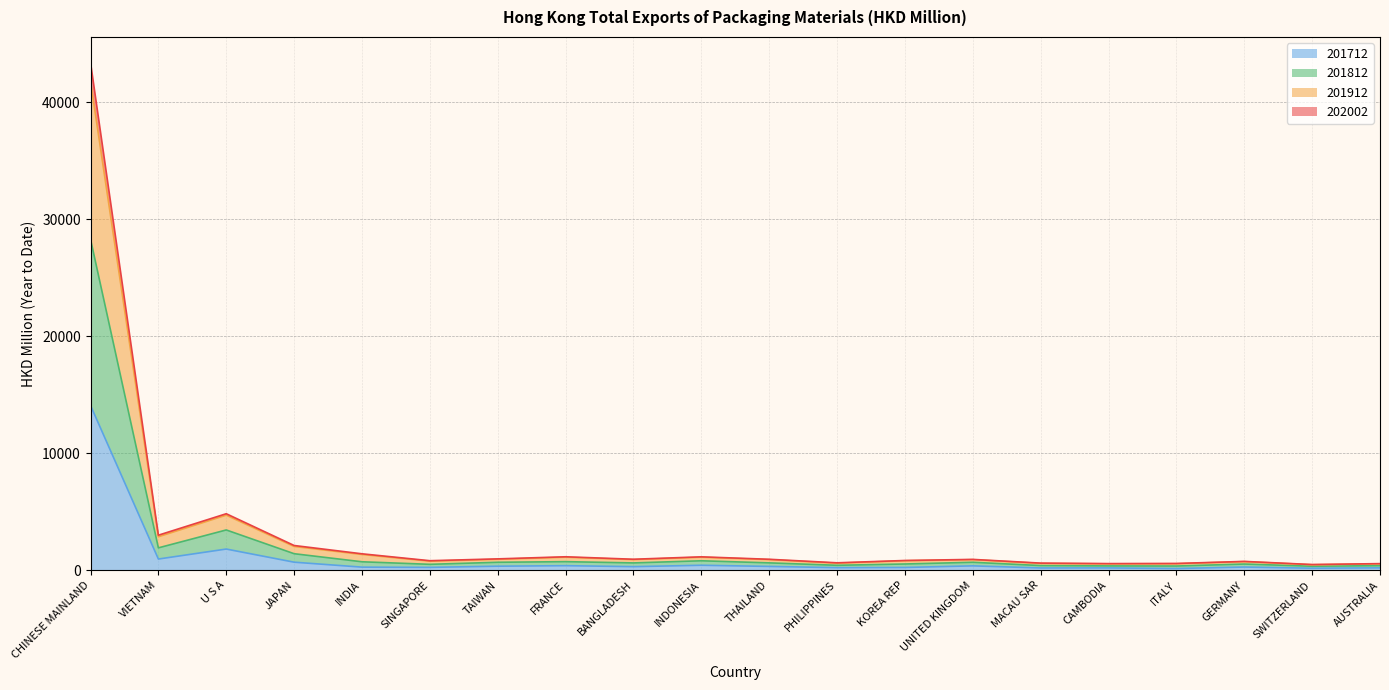

How many interior local peaks does the 201912 series have?

5